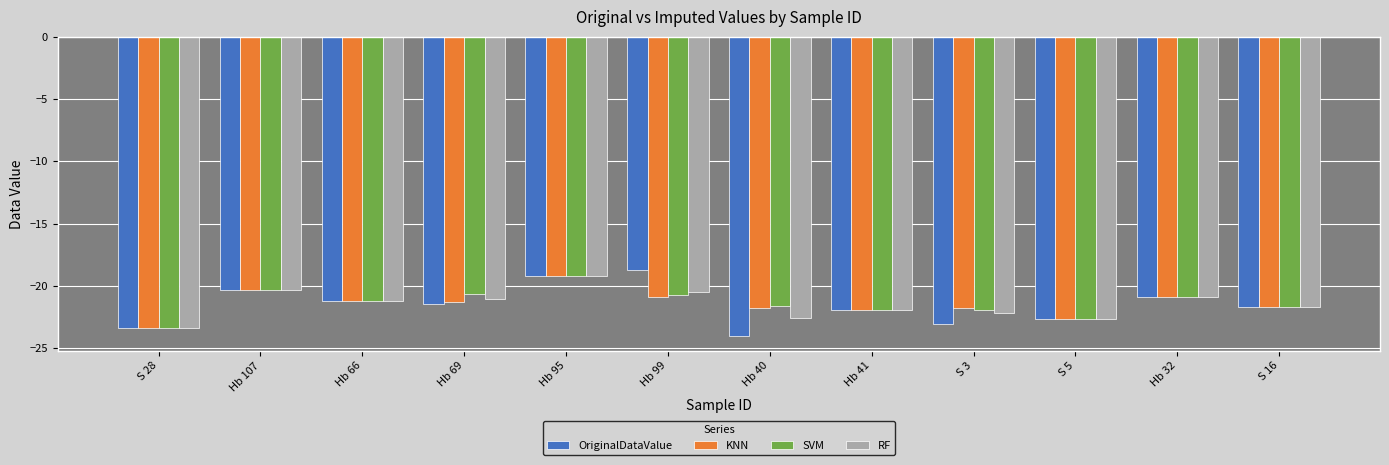

At which label does KNN reach its minimum?

S 28